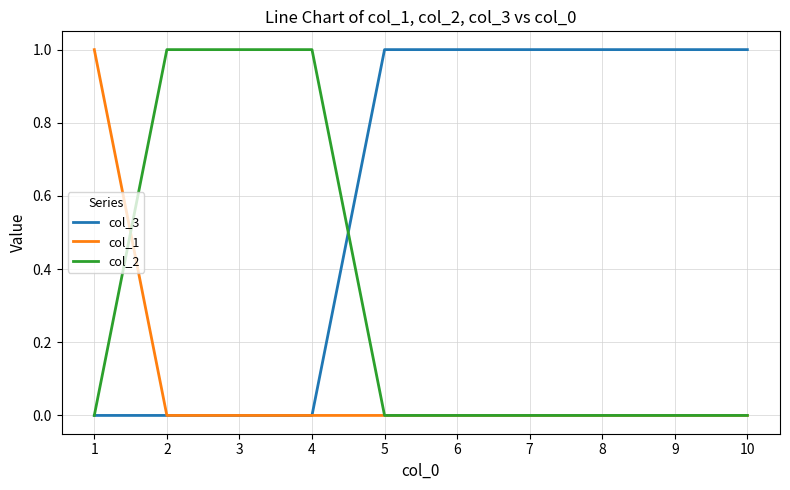

The value of col_2 at 4 is 0. True or false?

False